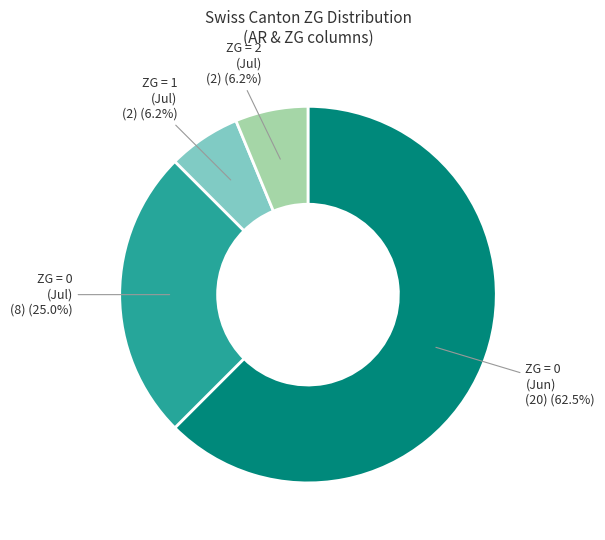

What is the largest slice in the pie chart?

ZG = 0 (Jun)